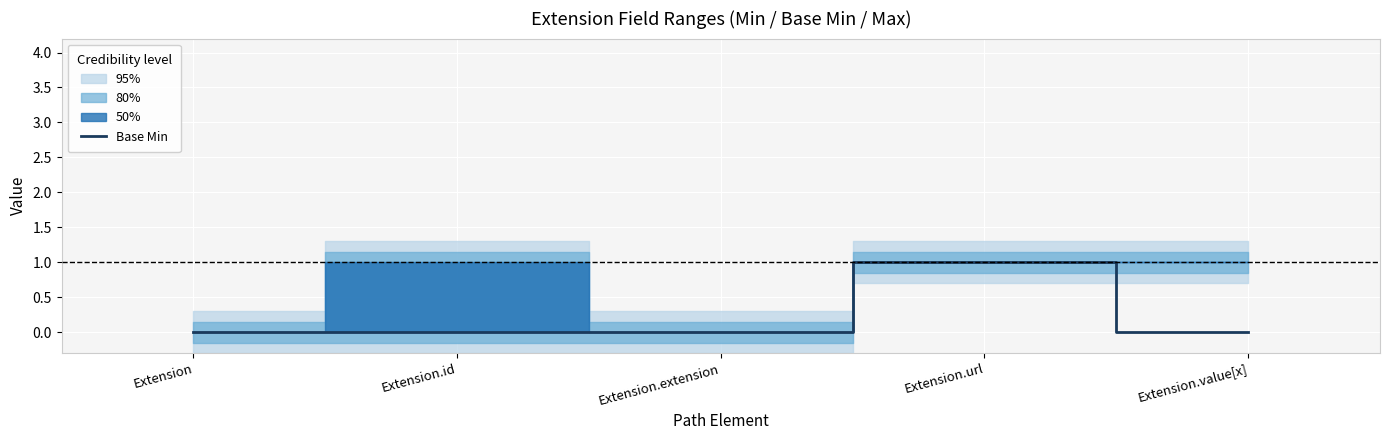

Which label corresponds to the largest value in the chart?

Extension.url